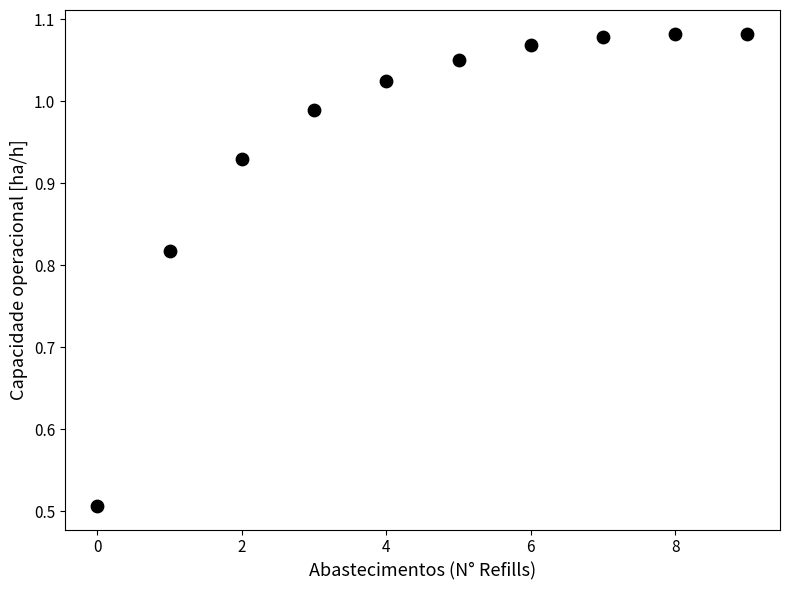

What is the range of Y values (max minus min)?

0.6